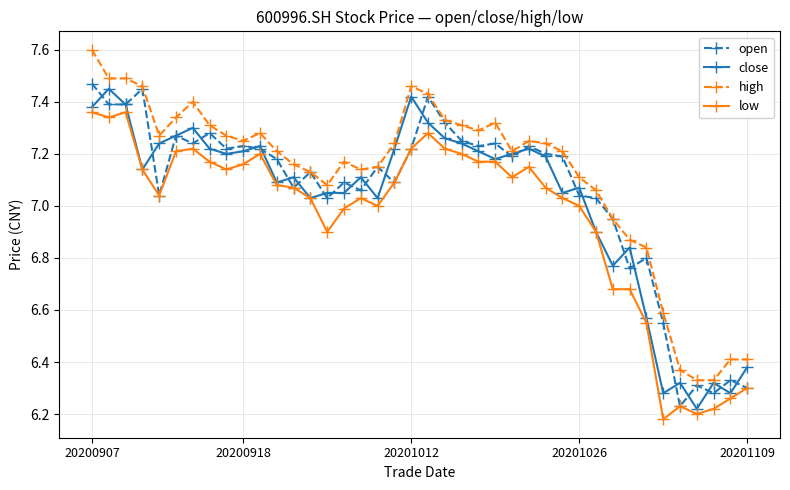

What is the greatest value displayed?

7.6